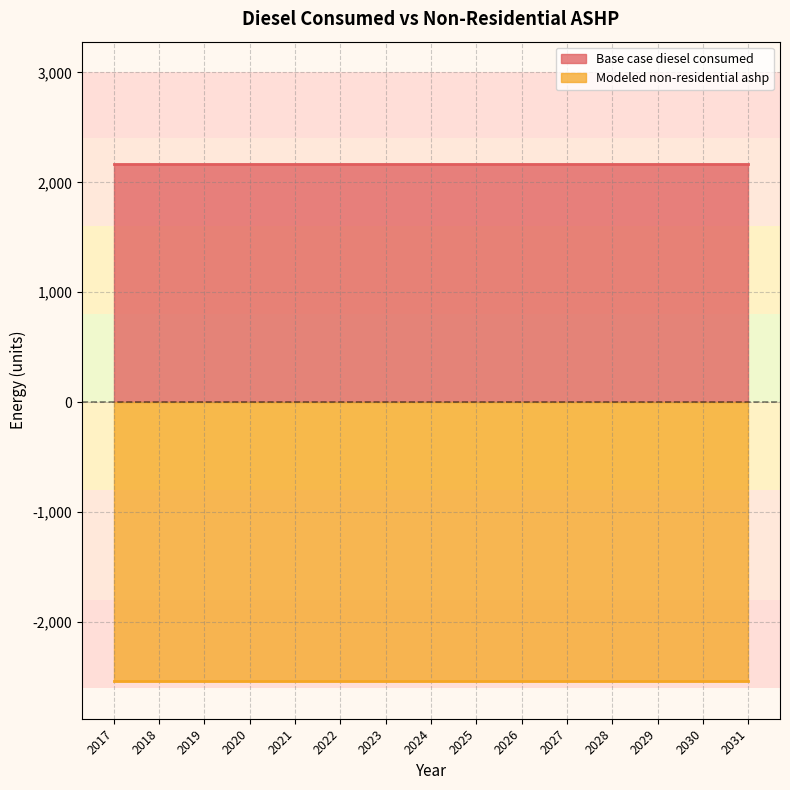

True or false: Base case diesel consumed and Modeled non-residential ashp cross at least once.

False